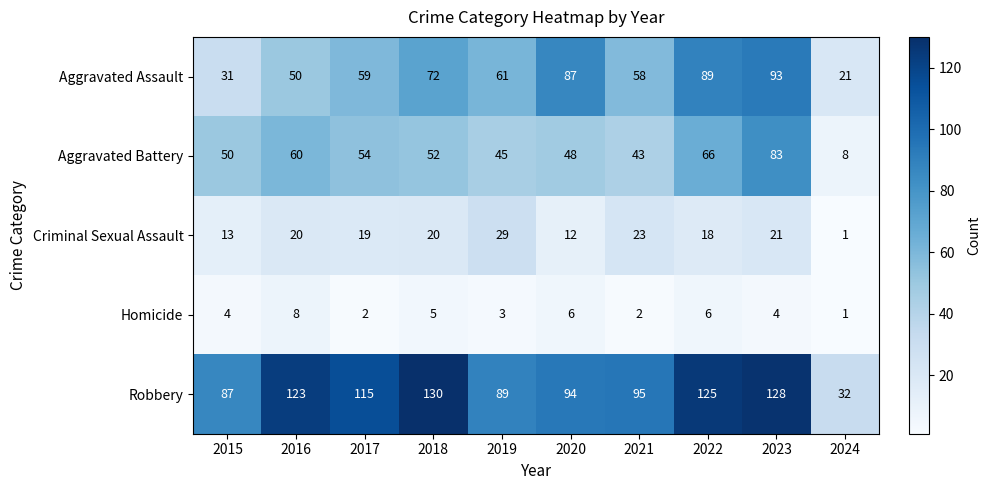

Count the number of categories in the chart.

10